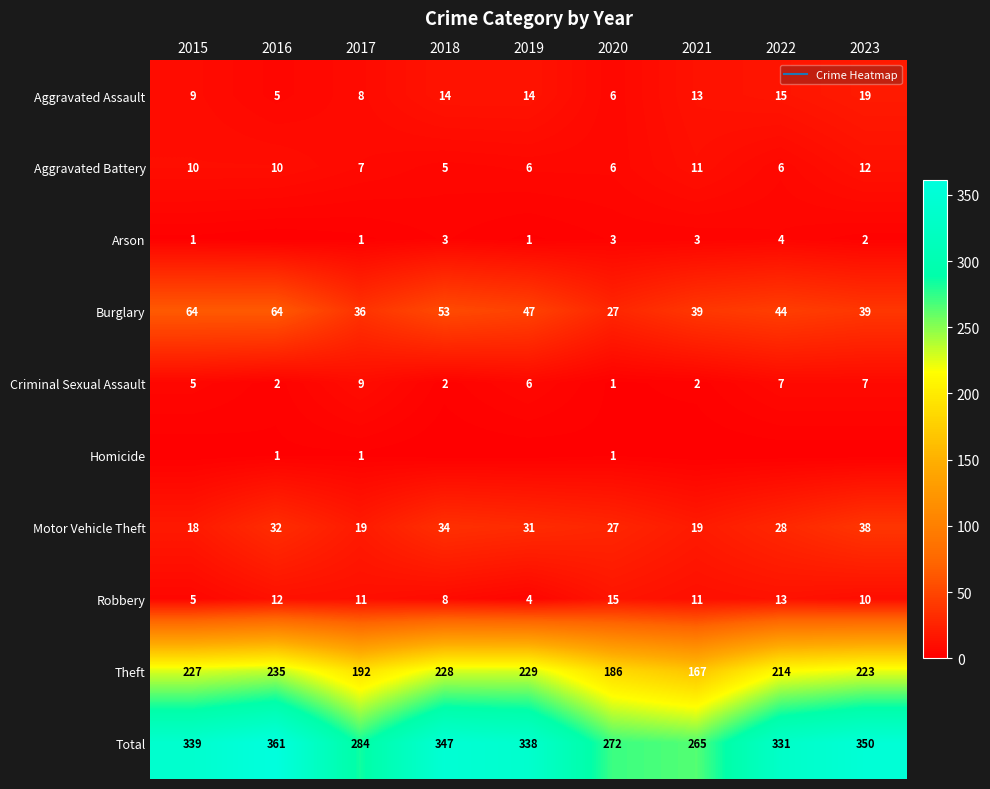

The Homicide series shows 0 at 2022. True or false?

True